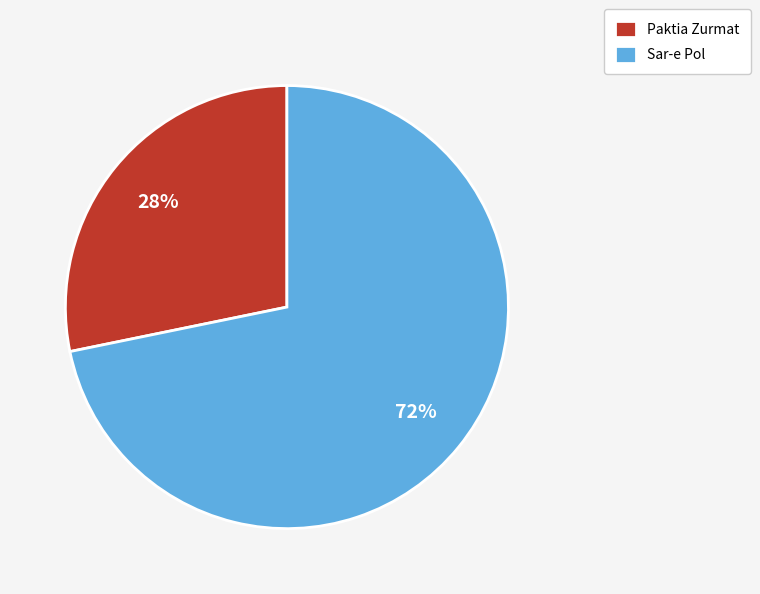

Is it true that Sar-e Pol is 59% of the pie?

False